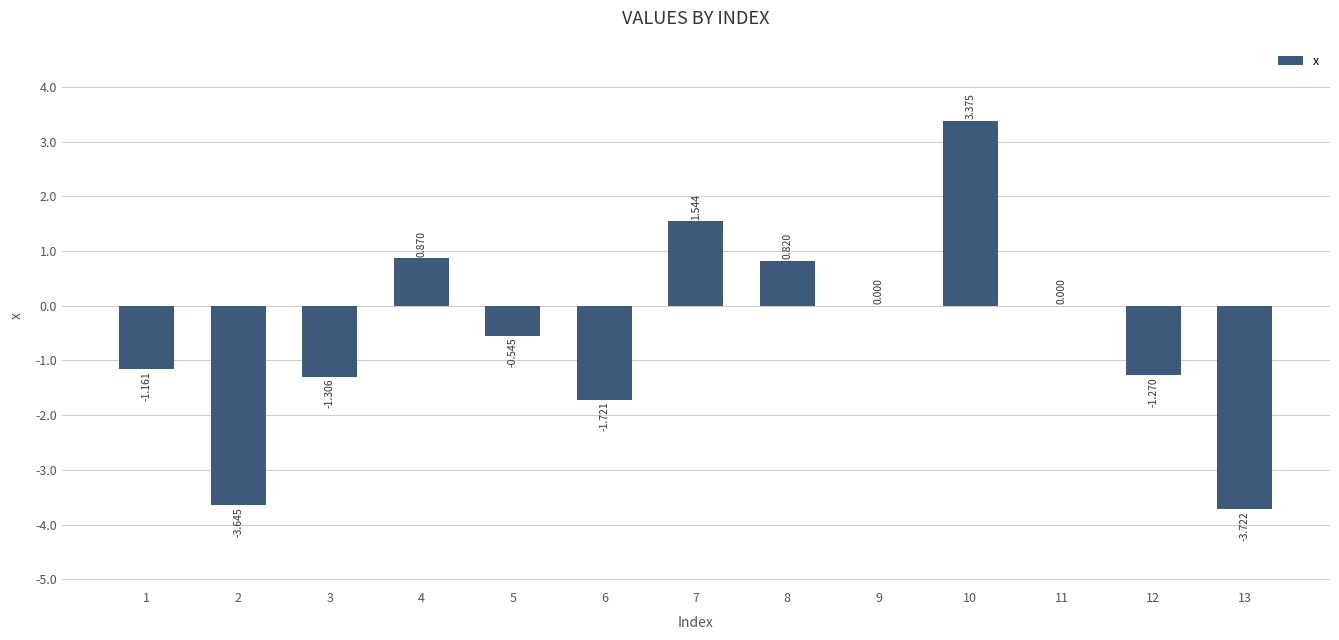

Which label corresponds to the smallest value in the chart?

13